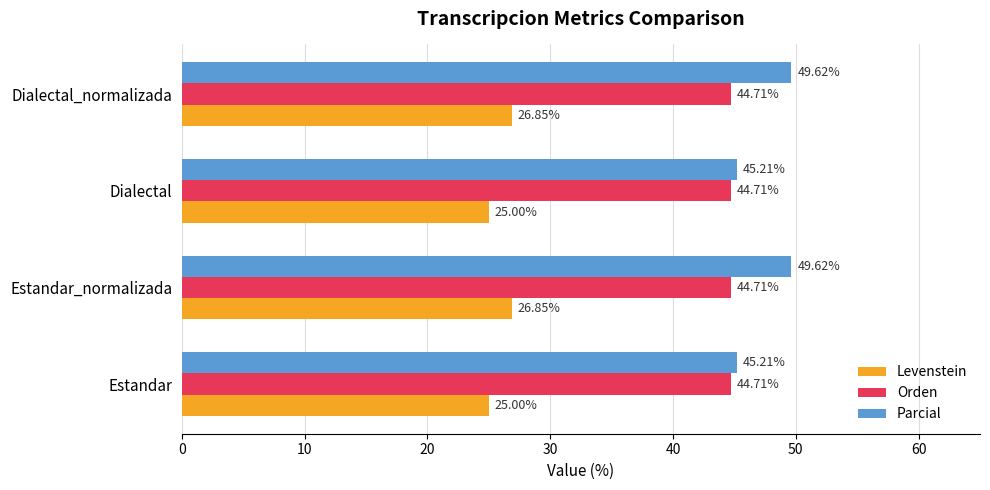

Which series has the largest range (max minus min)?

Parcial